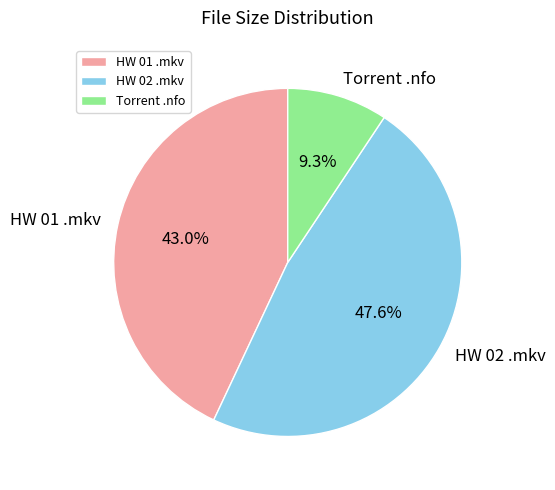

What is the smallest slice in the pie chart?

Torrent .nfo